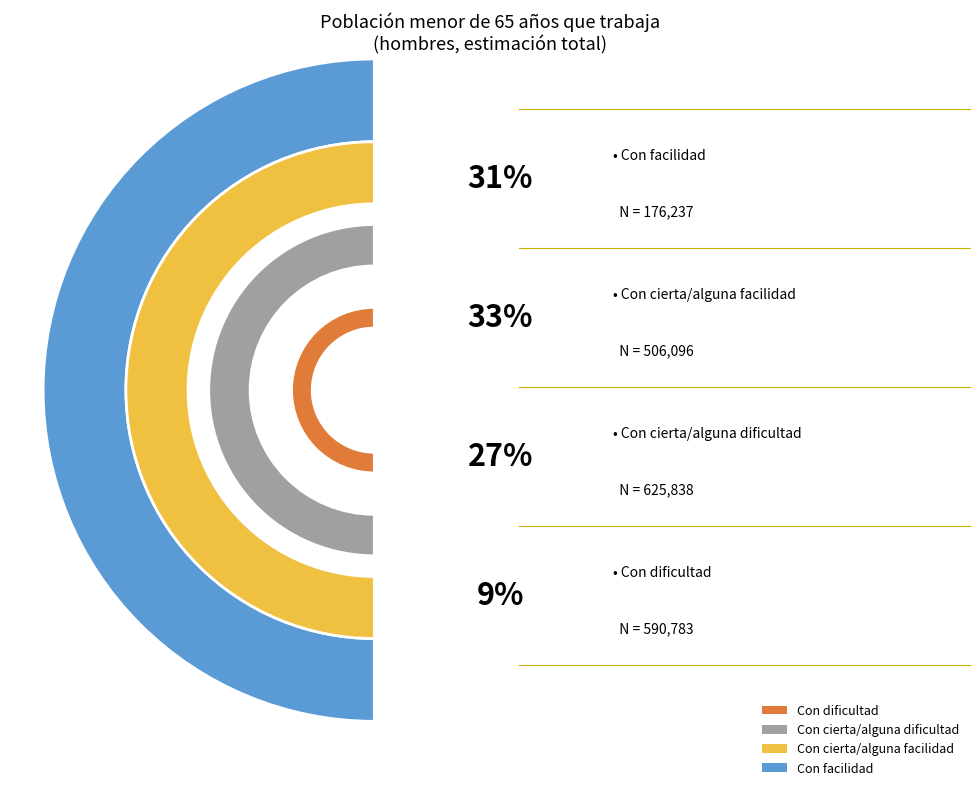

What percentage is the Con cierta/alguna dificultad slice, to the nearest percent?

27%